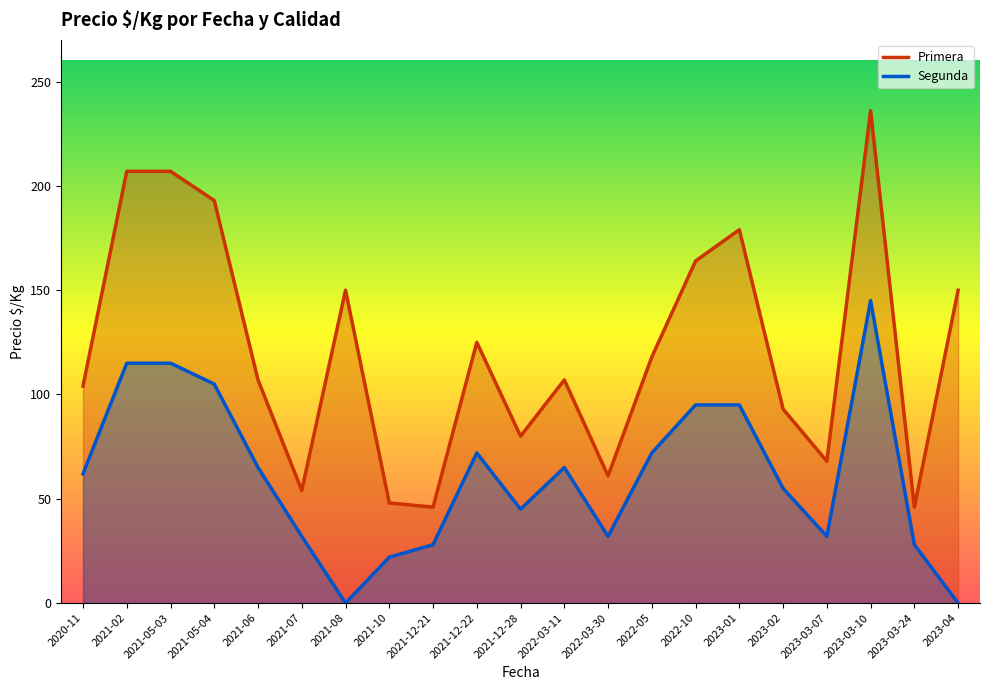

What is the label of the 19th point from the left?

2023-03-10